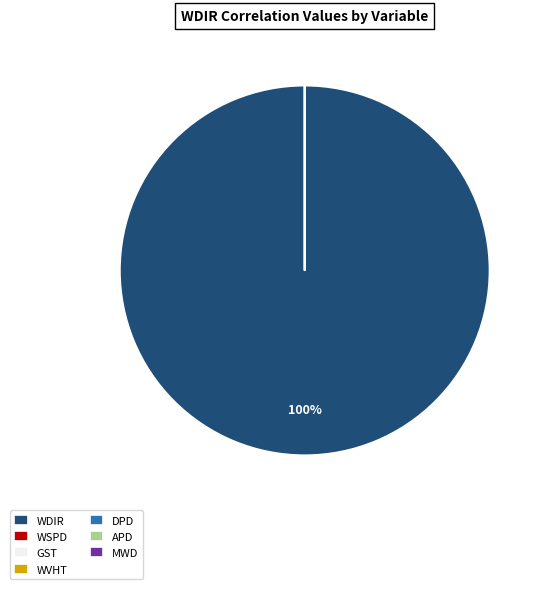

Which category has the biggest portion of the pie?

WDIR